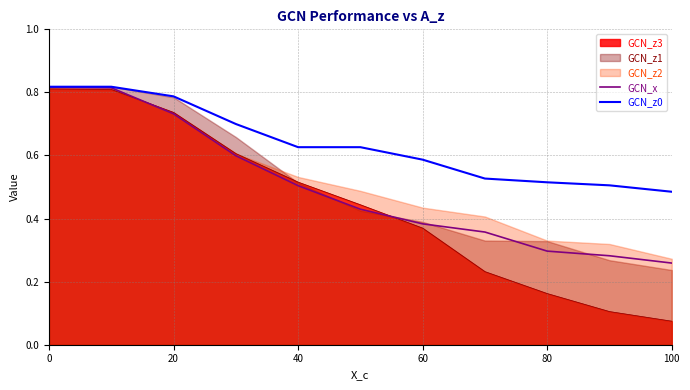

True or false: GCN_z0 has more than 1 points higher than both neighbors.

False